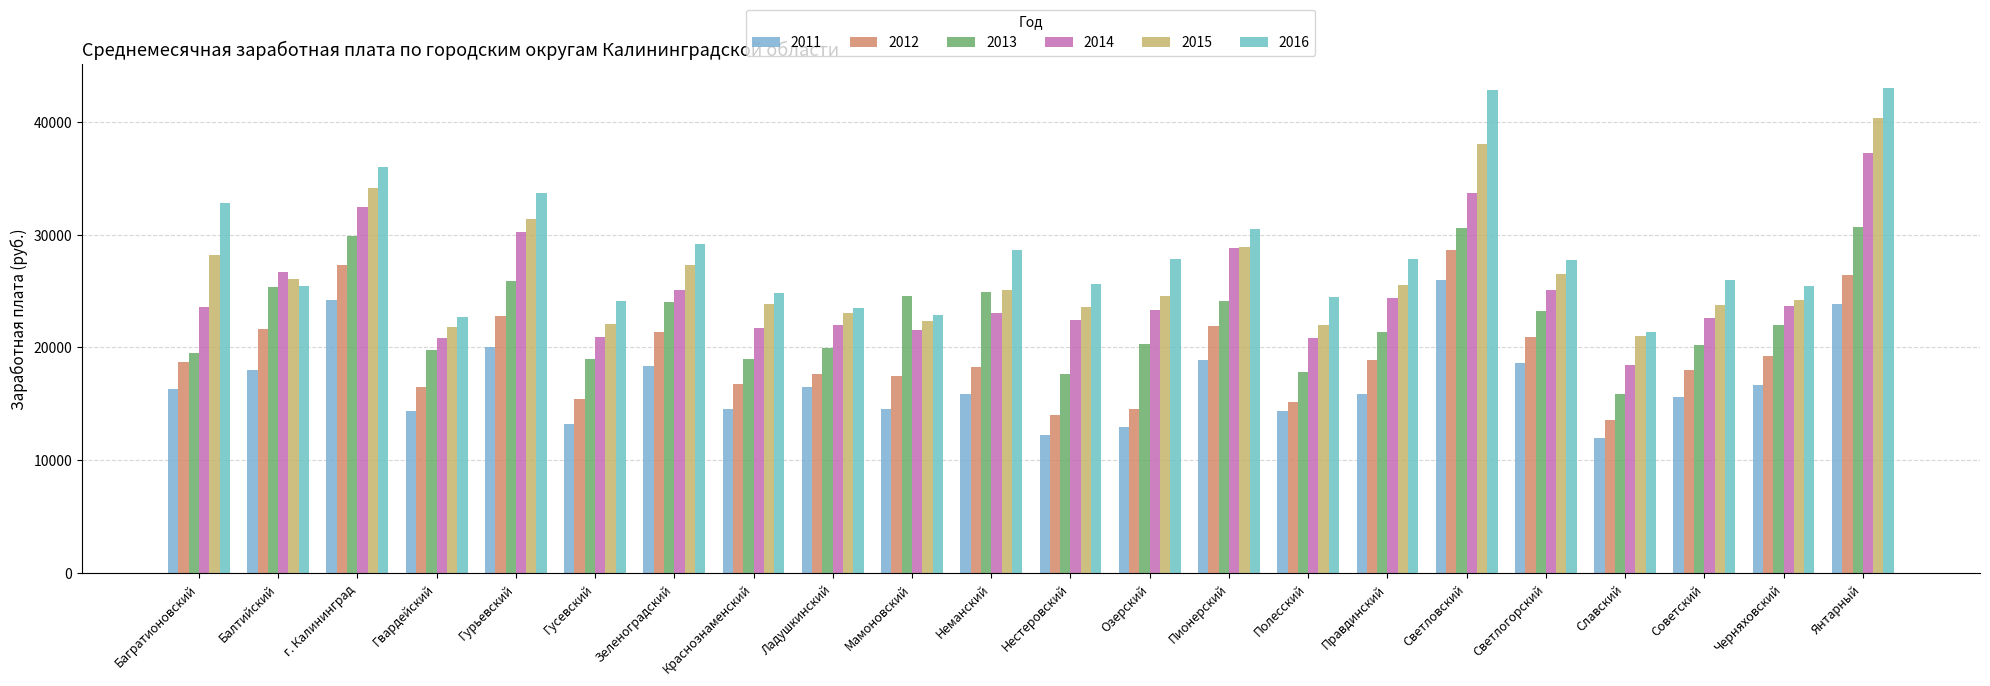

What is the value of the 2013 bar at the 5th from the left?

25927